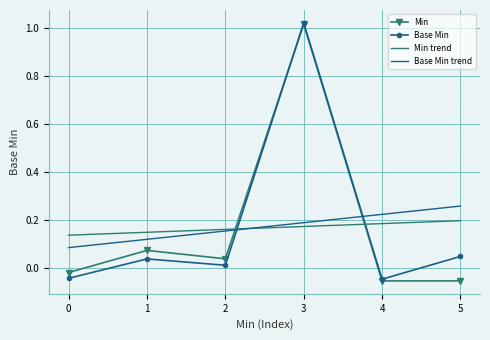

The value of Base Min at 3 is 1.4. True or false?

False